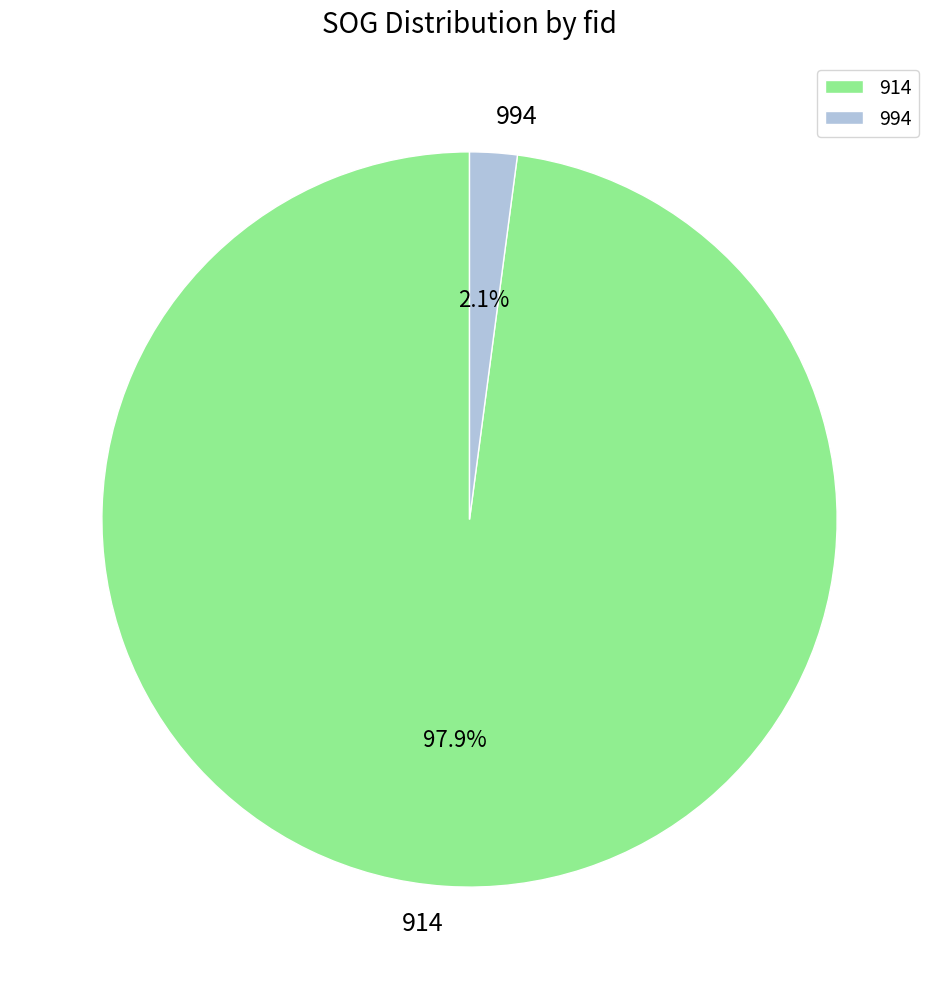

What is the majority slice?

914